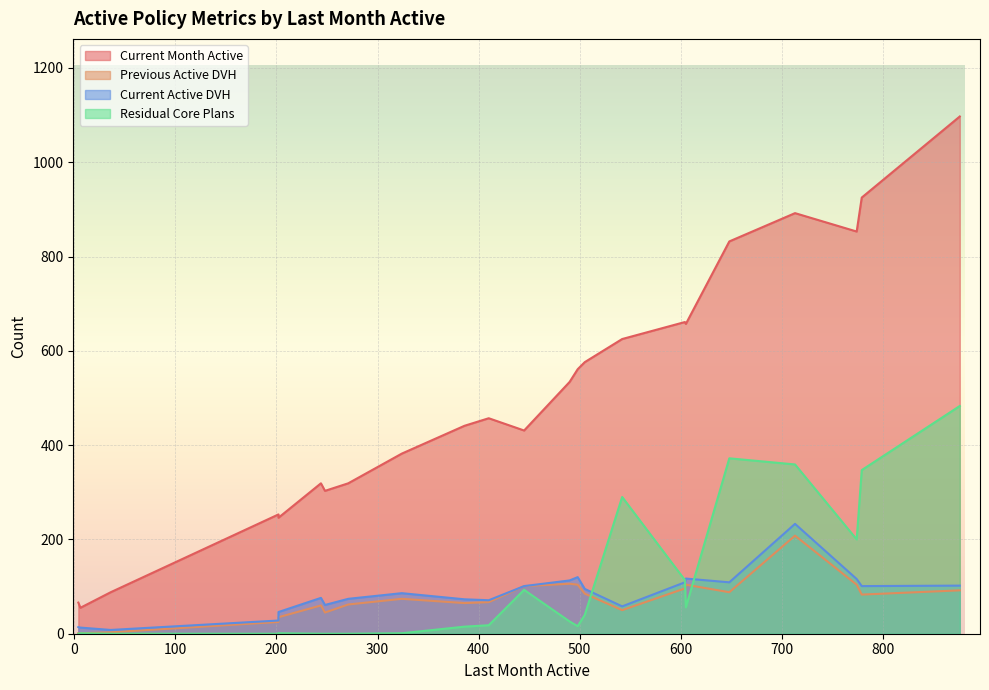

Is it true that Current Month Active equals 637 at Patrick Stang?

False